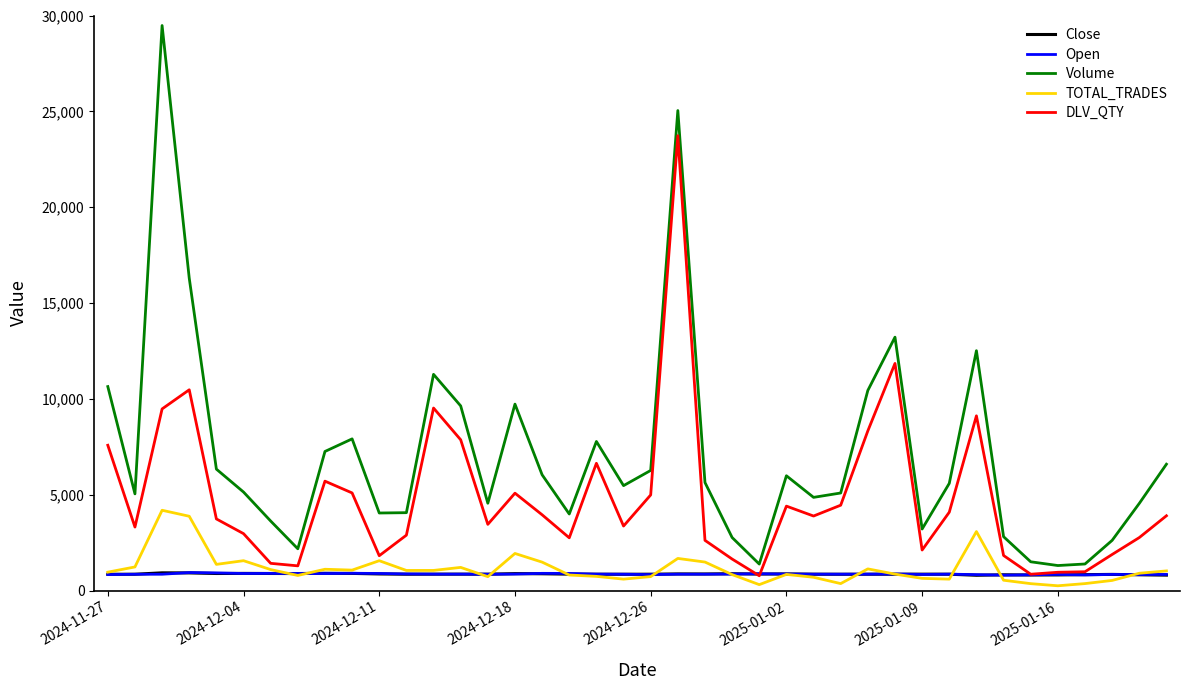

What is the difference between the maximum and minimum values in the Volume series?

28174.0